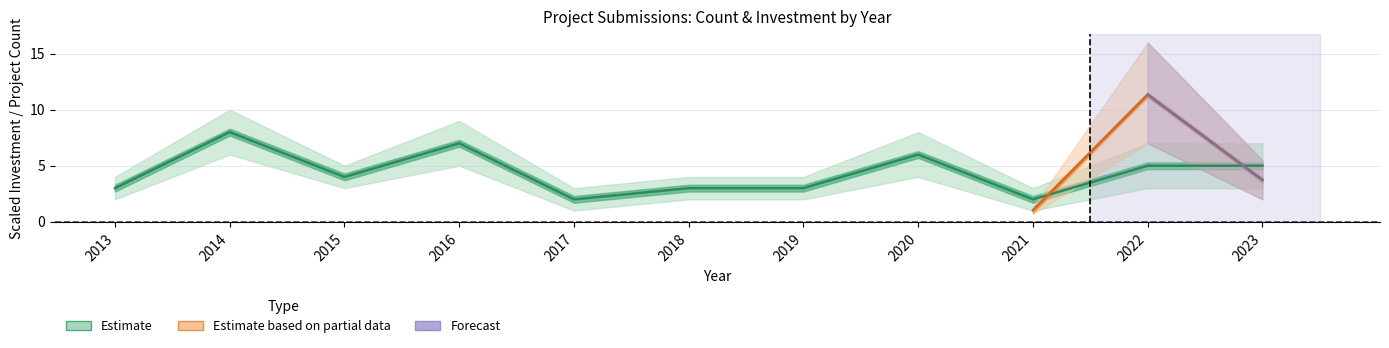

Reading left to right, transcribe all the data shown in this chart.

3	8	4	7	2	3	3	6	2	5	5